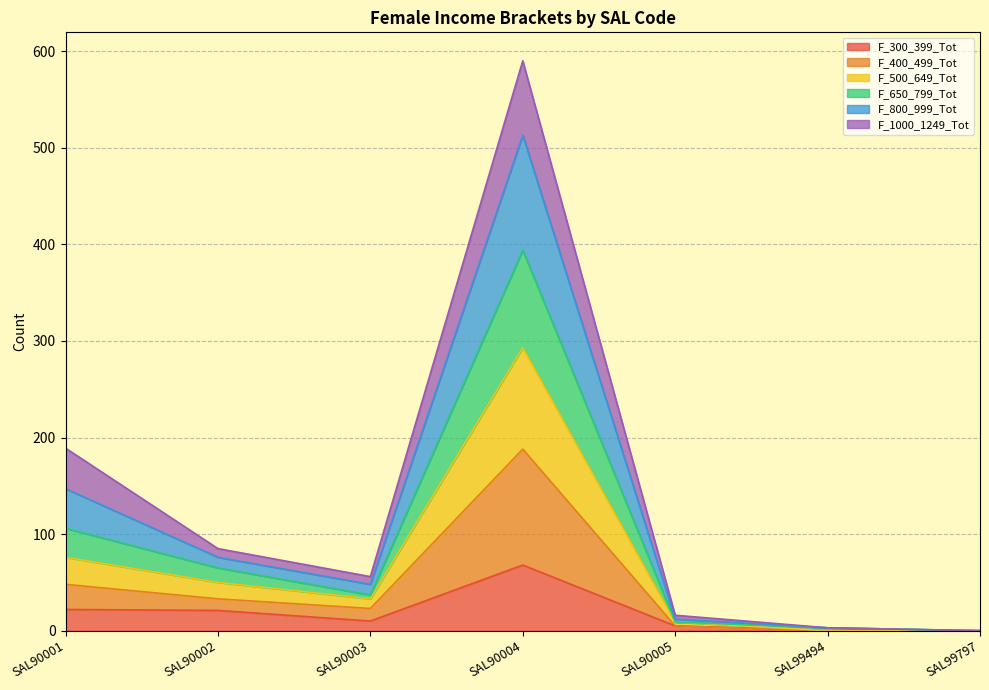

At which category does F_800_999_Tot reach its first local valley?

SAL90003